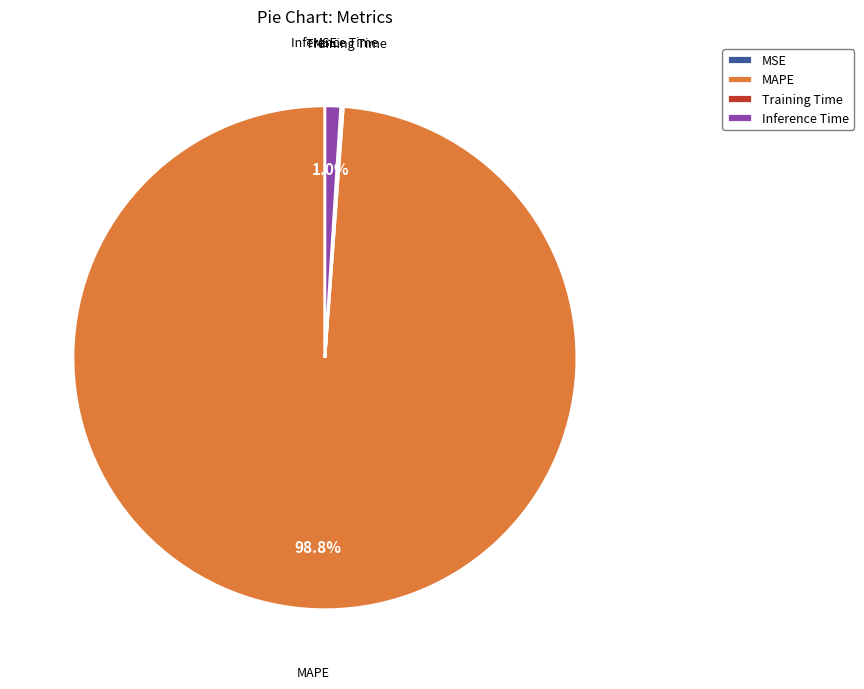

Between MAPE and Inference Time, which is larger?

MAPE